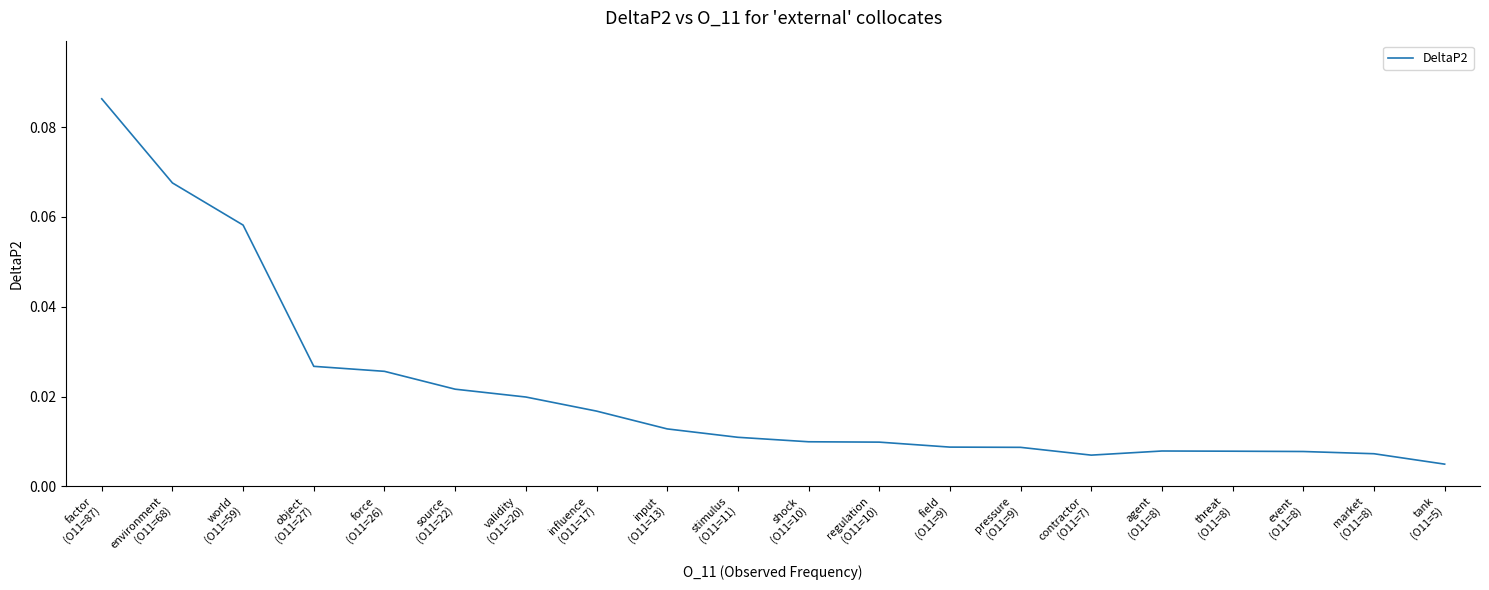

What position from the left is event
(O11=8)?

18